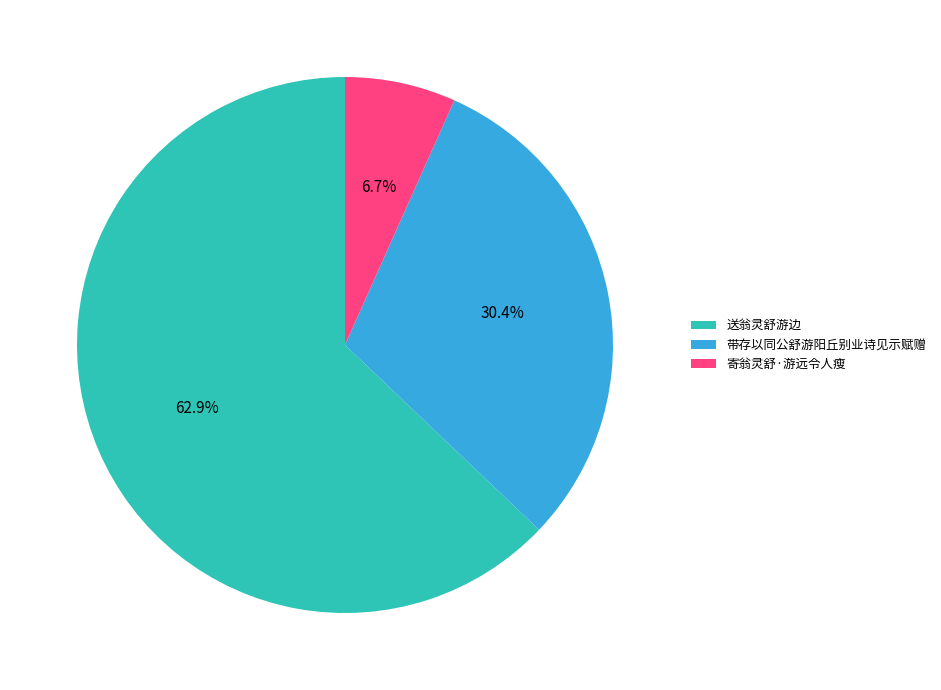

What is the ratio of the value at 寄翁灵舒·游远令人瘦 to the value at 送翁灵舒游边?

0.1